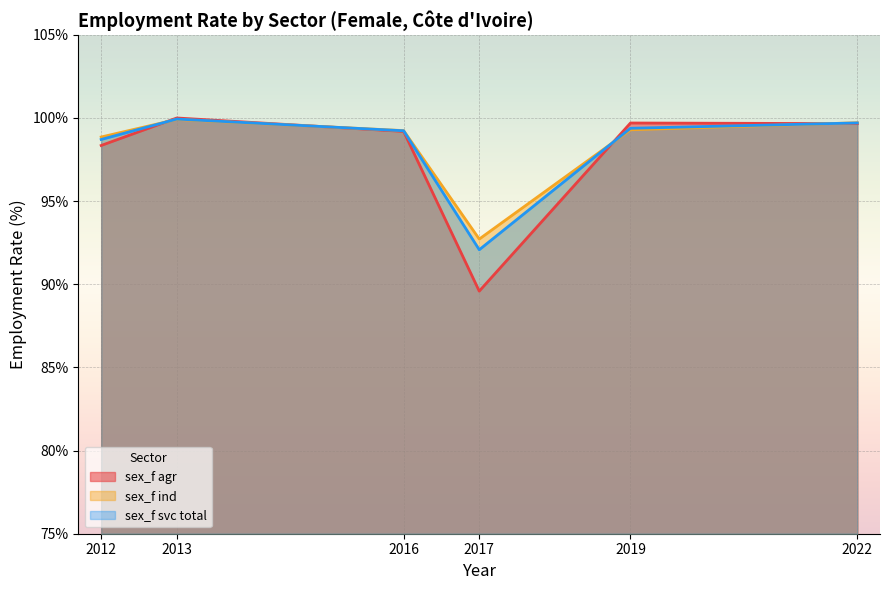

Between which two adjacent categories do sex_f ind and sex_f svc total first intersect?

2012 and 2013